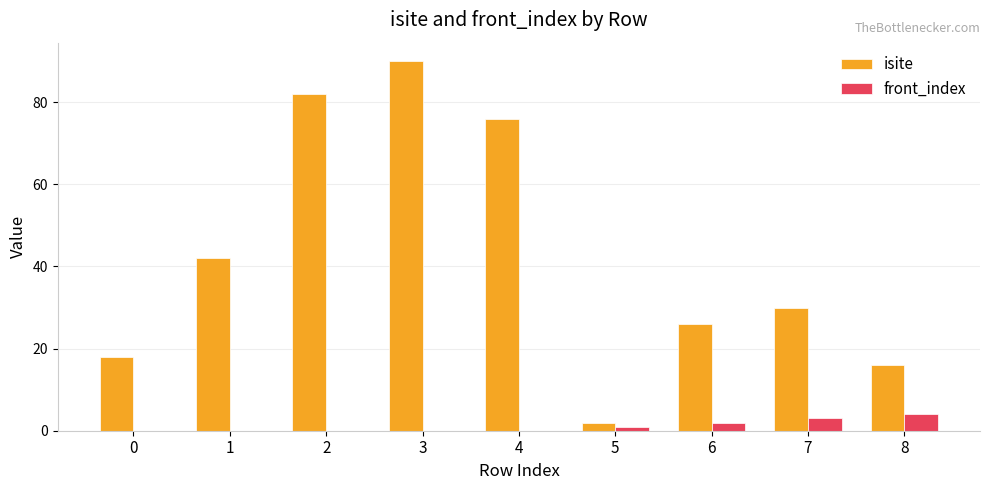

Between 1 and 8, which series saw the biggest shift?

isite